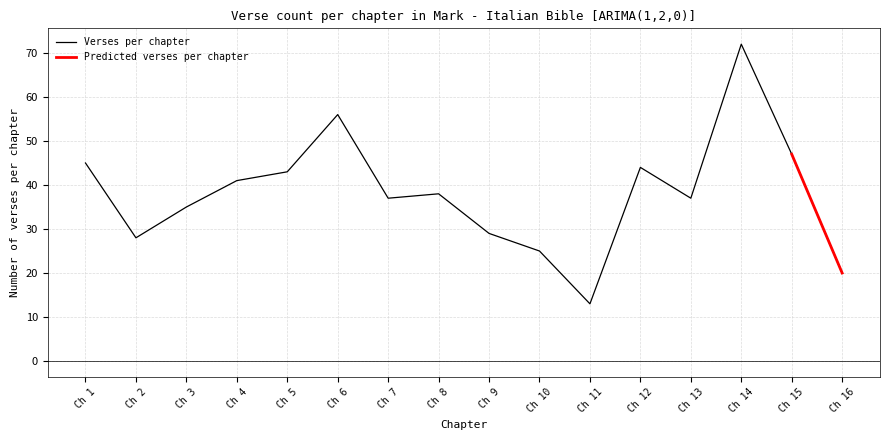

Which has a higher value, Ch 4 or Ch 12?

Ch 12